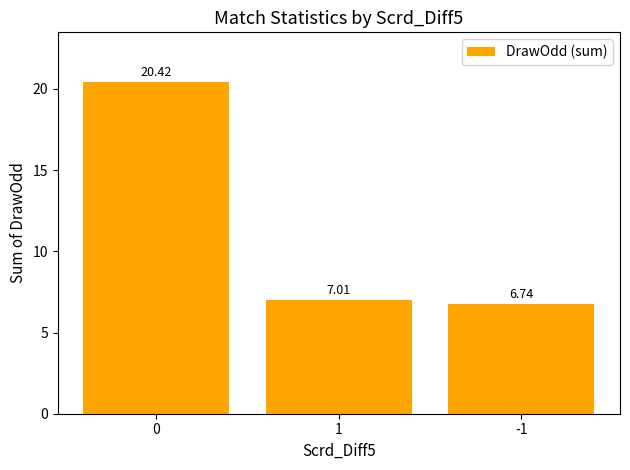

The value at 1 is 7.0. True or false?

True